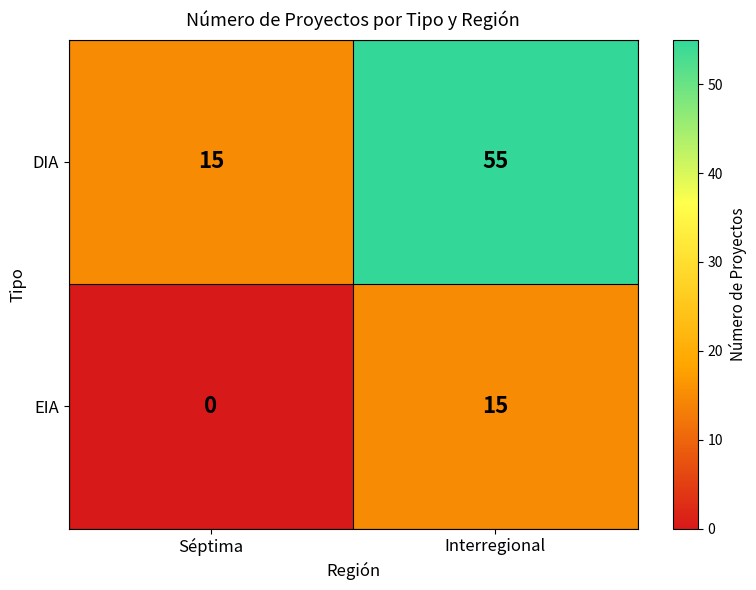

What is the total value across all series at Interregional?

70